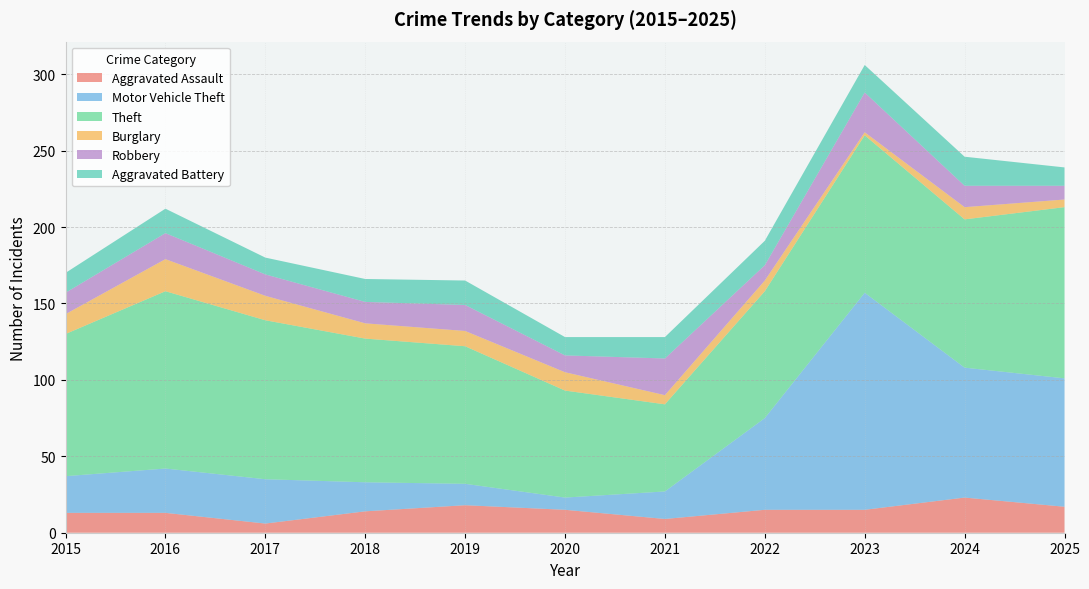

Reading left to right, extract all data points from this chart.

Aggravated Assault: 2015=13	2016=13	2017=6	2018=14	2019=18	2020=15	2021=9	2022=15	2023=15	2024=23	2025=17
Motor Vehicle Theft: 2015=24	2016=29	2017=29	2018=19	2019=14	2020=8	2021=18	2022=60	2023=142	2024=85	2025=84
Theft: 2015=93	2016=116	2017=104	2018=94	2019=90	2020=70	2021=57	2022=83	2023=103	2024=97	2025=112
Burglary: 2015=13	2016=21	2017=16	2018=10	2019=10	2020=12	2021=6	2022=7	2023=2	2024=8	2025=5
Robbery: 2015=14	2016=17	2017=14	2018=14	2019=17	2020=11	2021=24	2022=10	2023=26	2024=14	2025=9
Aggravated Battery: 2015=13	2016=16	2017=11	2018=15	2019=16	2020=12	2021=14	2022=16	2023=18	2024=19	2025=12